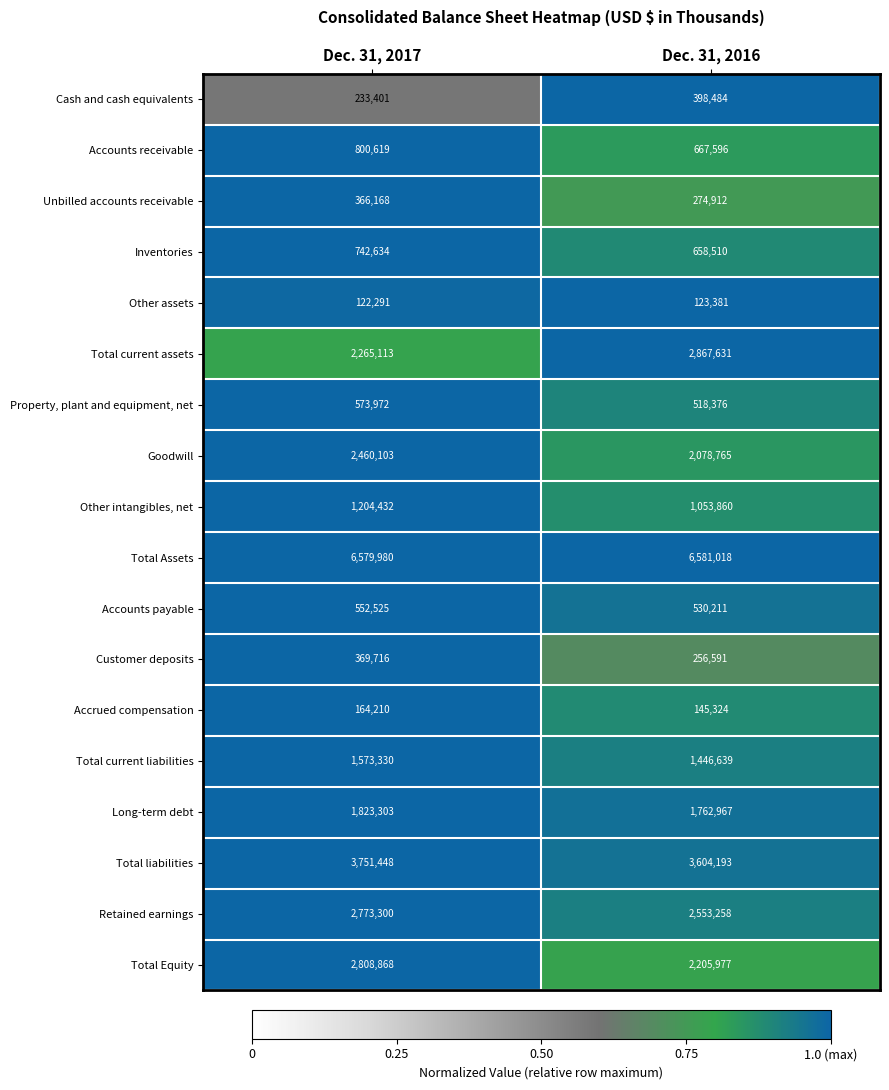

Rank the categories by Goodwill value from highest to lowest.

Dec. 31, 2017, Dec. 31, 2016